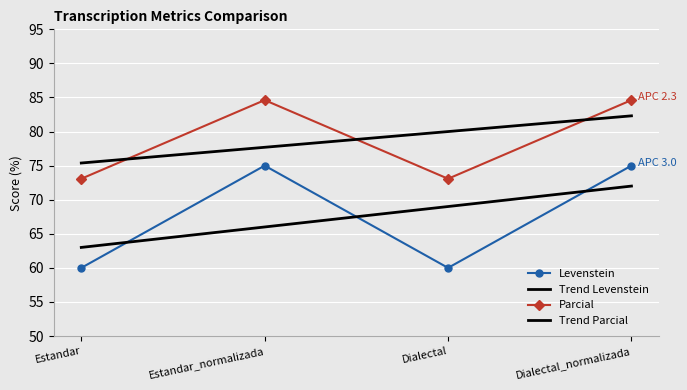

What is the difference between the highest and lowest values at Dialectal?

13.1